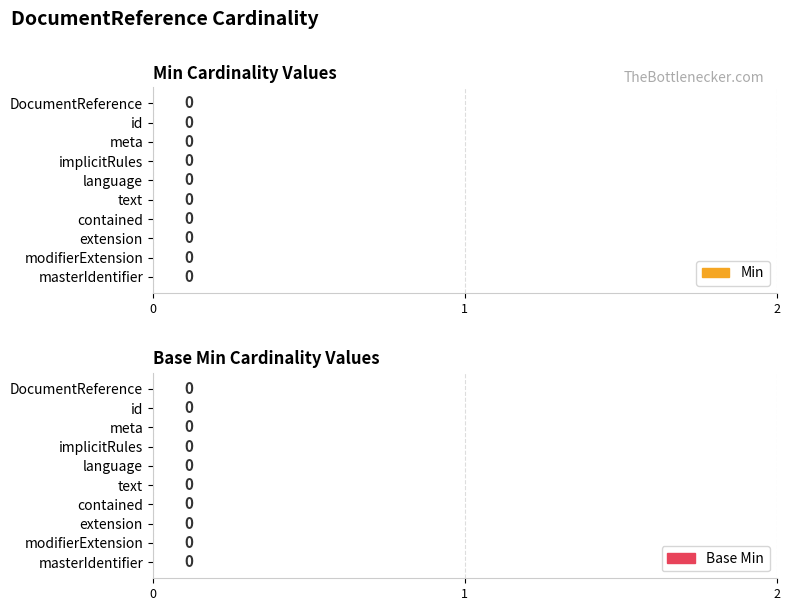

How many distinct data groups are displayed?

2